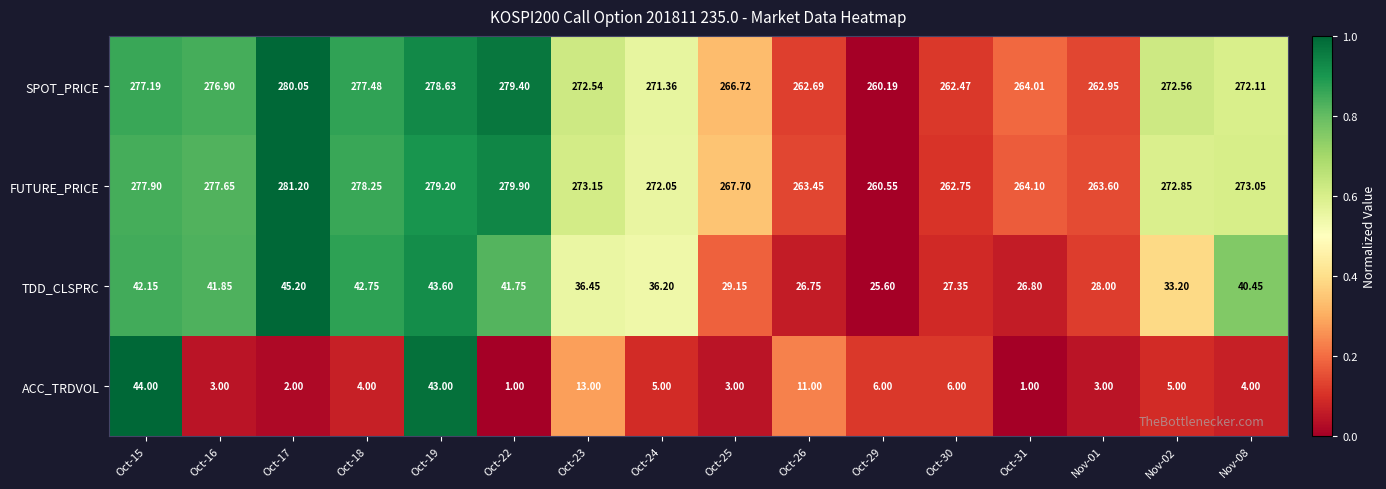

Rank the series at Oct-23 from lowest to highest value.

ACC_TRDVOL, TDD_CLSPRC, SPOT_PRICE, FUTURE_PRICE